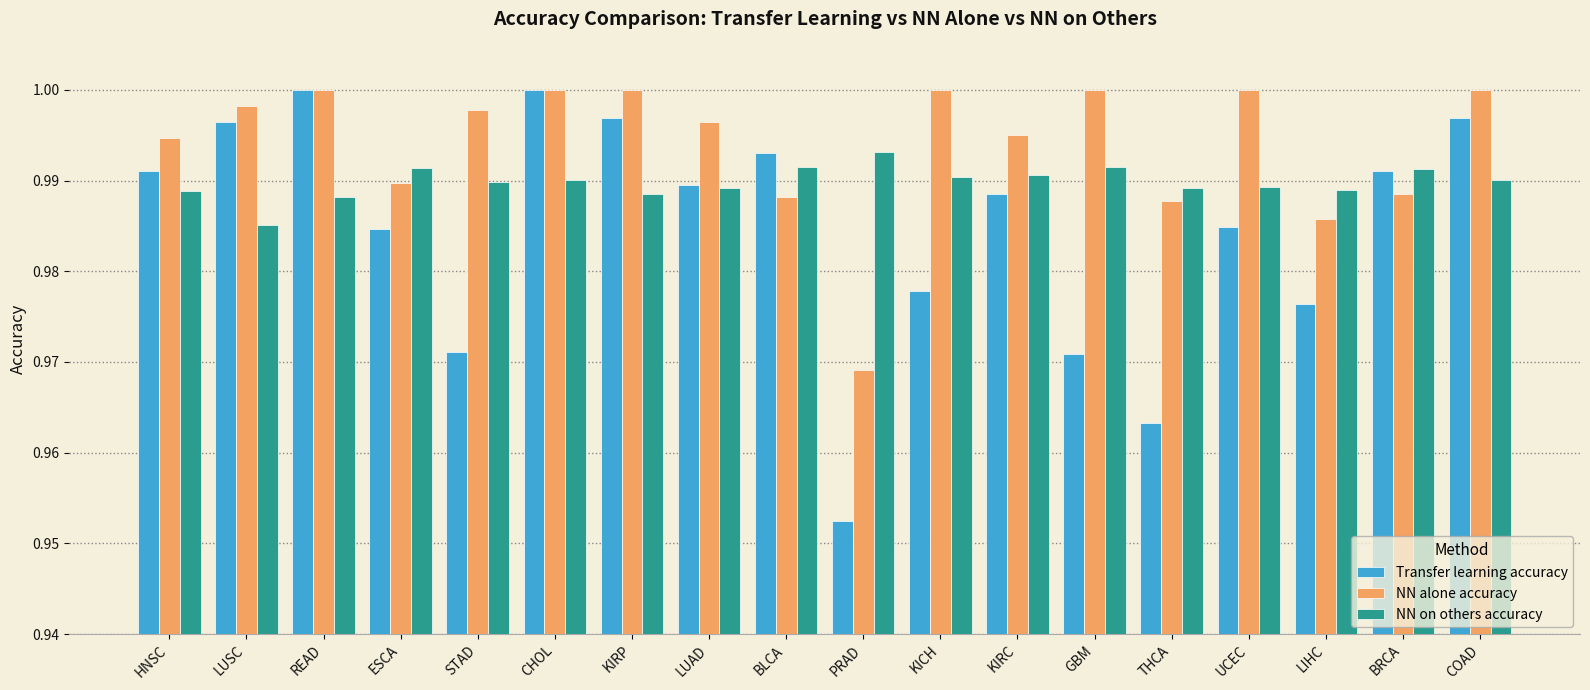

At which category is the sum across all series the highest?

CHOL